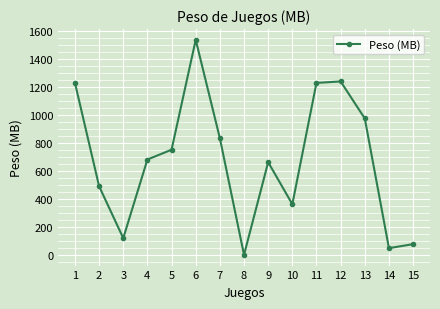

What is the greatest value displayed?

1536.0